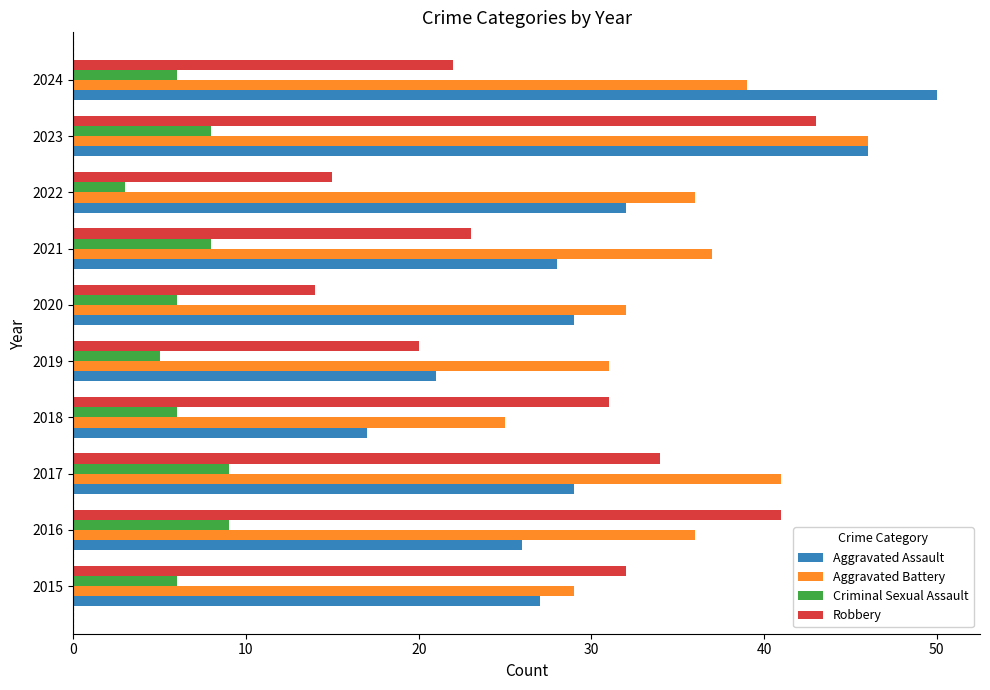

List the series in order of their peak value, lowest first.

Criminal Sexual Assault, Robbery, Aggravated Battery, Aggravated Assault